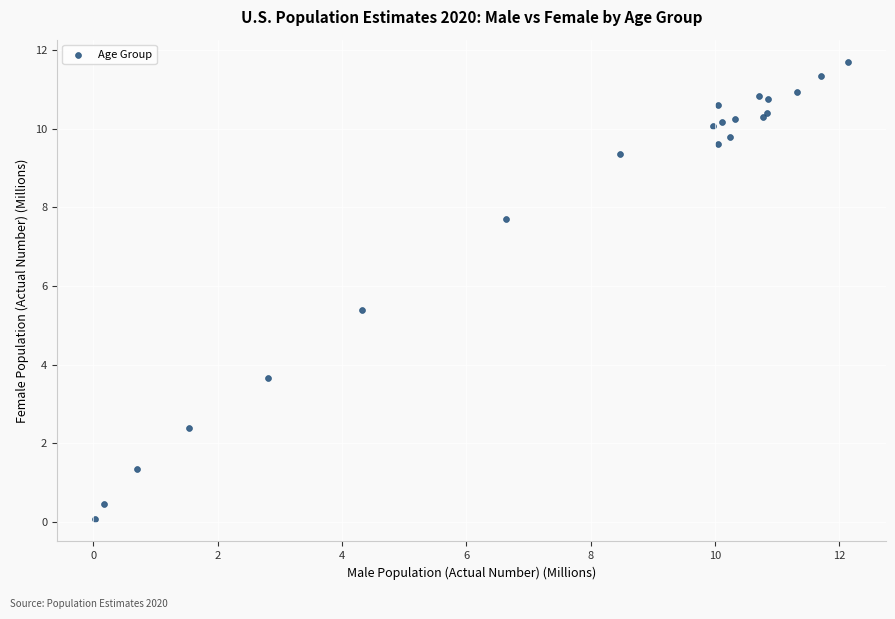

What Y value in the scatter plot is closest to 5?

5.4